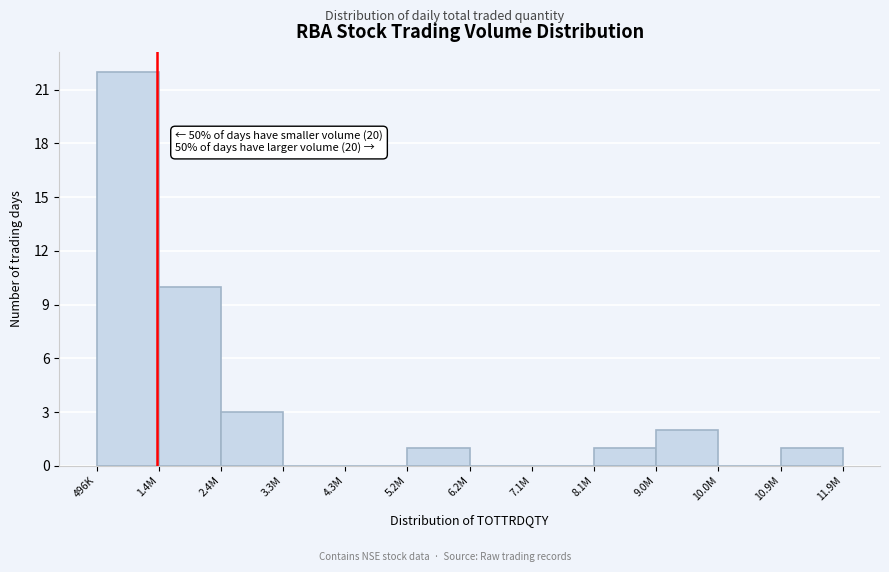

Reading left to right, list all the values displayed in this chart.

496K=22	1.4M=10	2.4M=3	3.3M=0	4.3M=0	5.2M=1	6.2M=0	7.1M=0	8.1M=1	9.0M=2	10.0M=0	10.9M=1